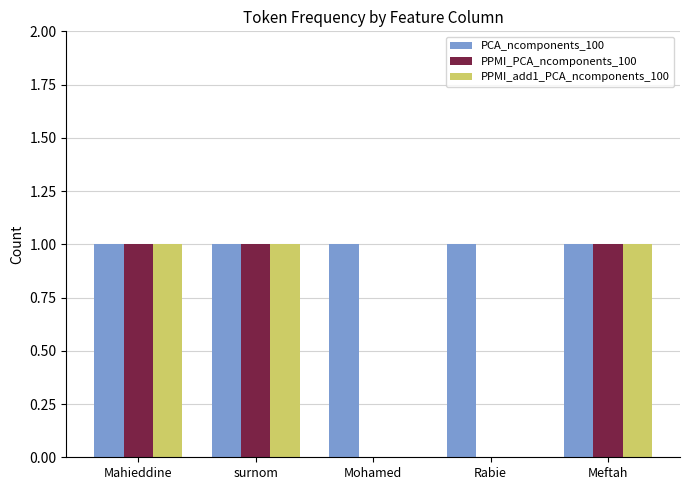

How many data points does each series have?

5